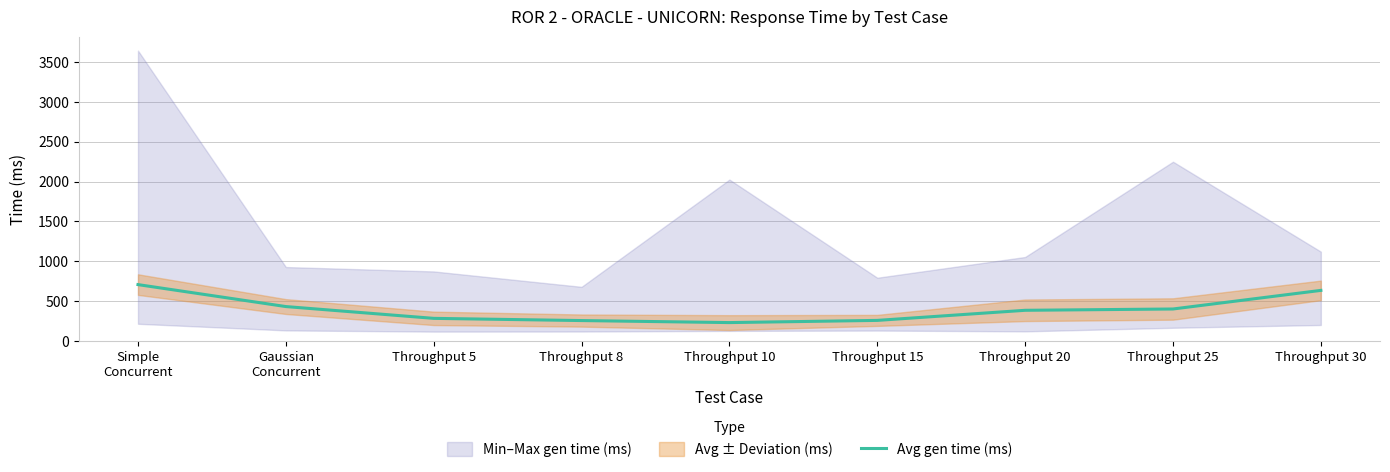

Reading left to right, extract all data points from this chart.

Simple
Concurrent=709.0	Gaussian
Concurrent=433.9	Throughput 5=286.0	Throughput 8=258.4	Throughput 10=233.0	Throughput 15=260.5	Throughput 20=387.0	Throughput 25=403.4	Throughput 30=636.5